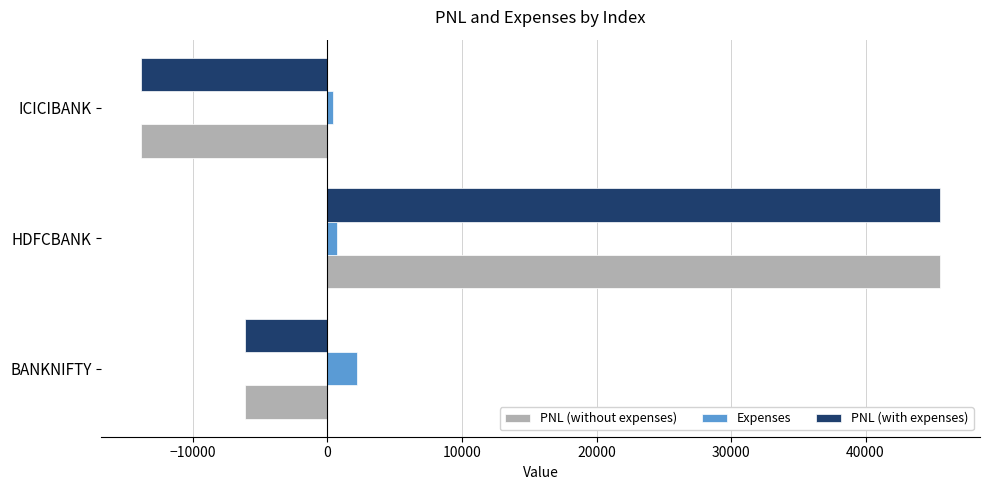

Rank the categories by PNL (without expenses) value from highest to lowest.

HDFCBANK, BANKNIFTY, ICICIBANK